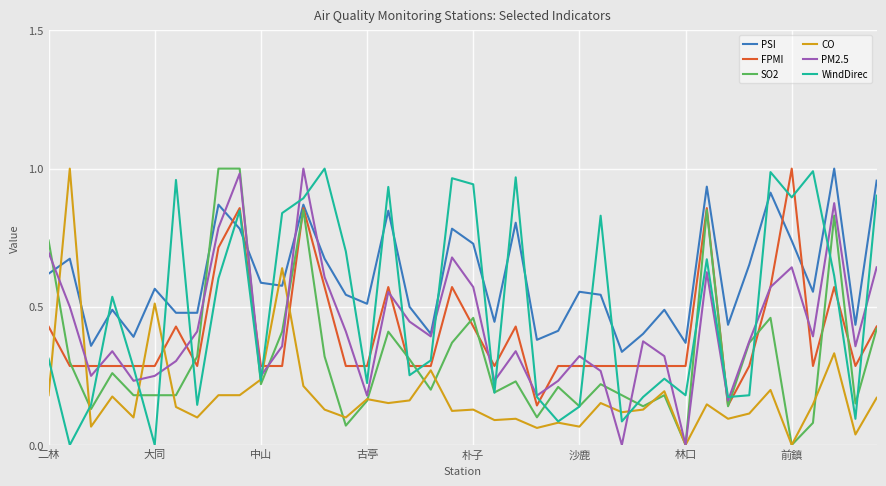

Which series has the largest total across all categories?

PSI